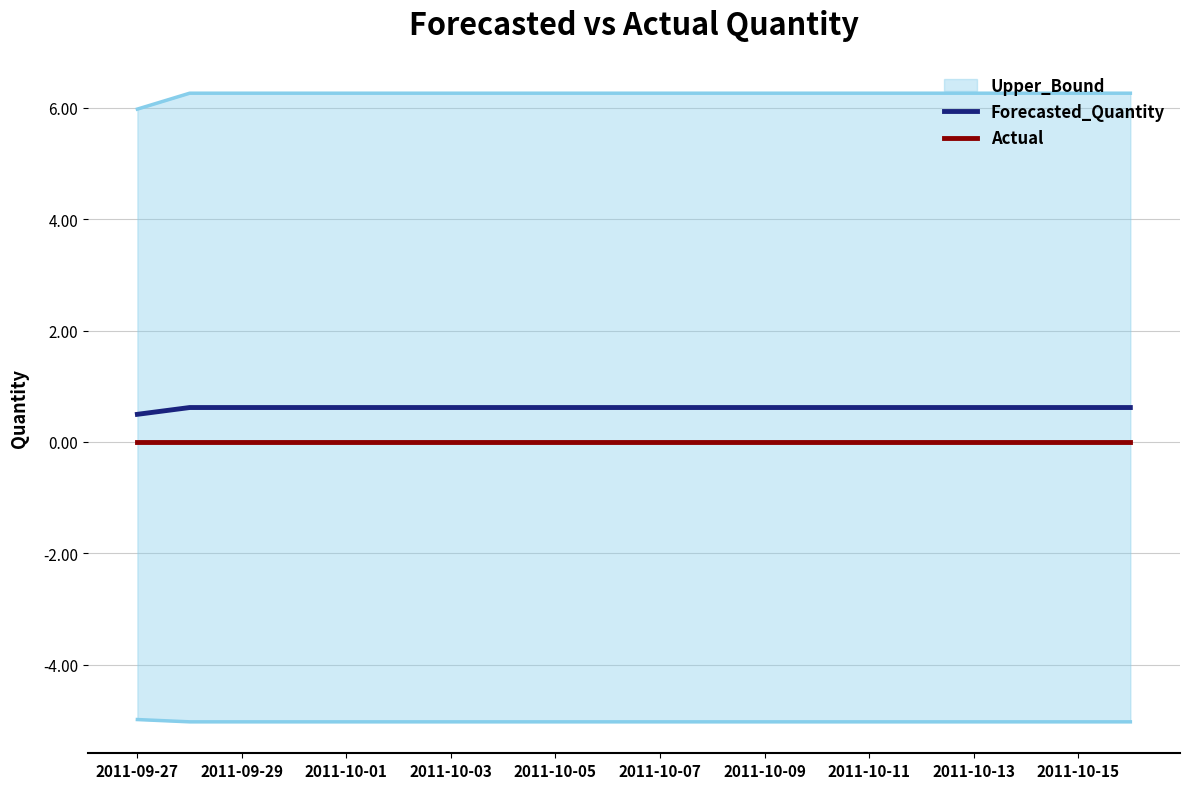

Is the value of Actual at 2011-10-03 greater than the value of Forecasted_Quantity at 2011-10-07?

No